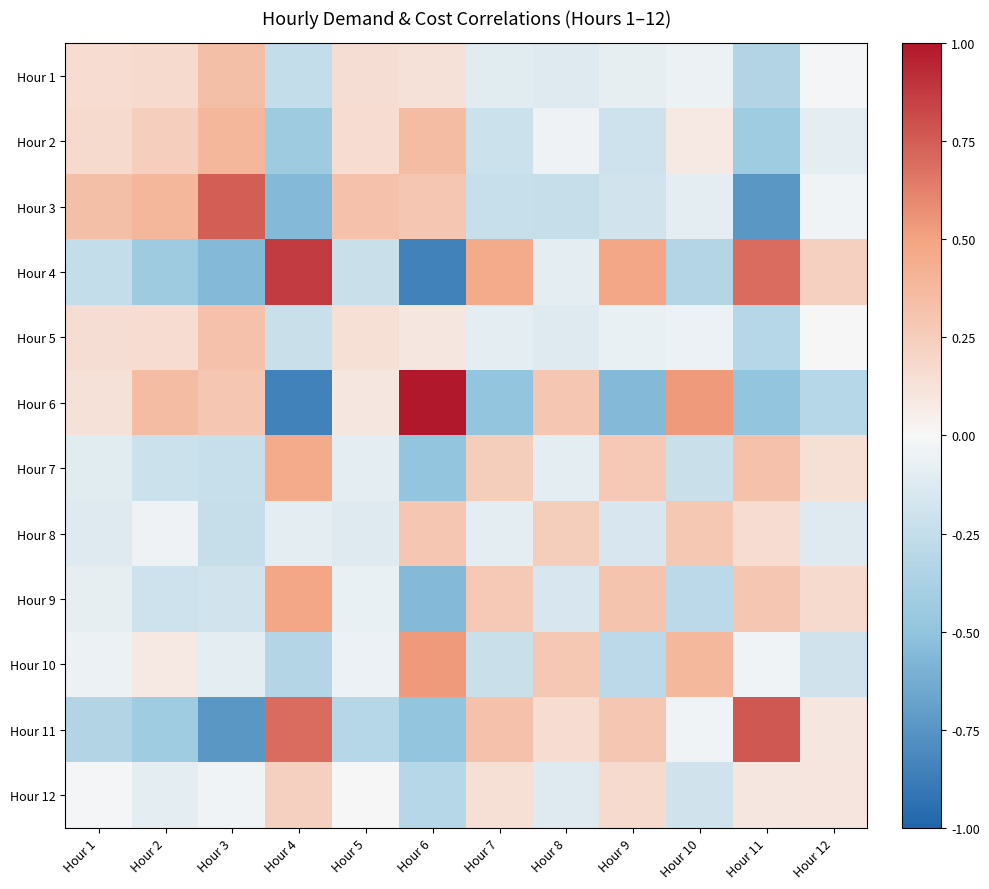

What is the spread (max minus min) of values at Hour 5?

0.6